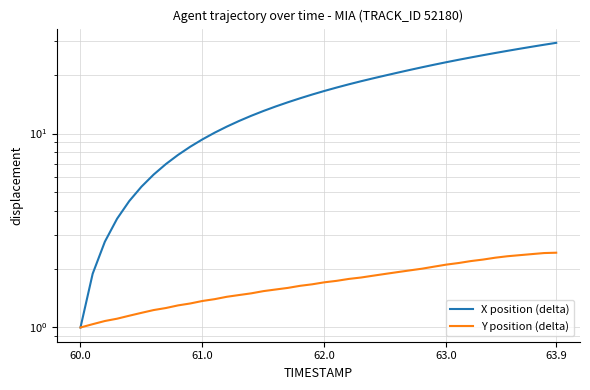

Is the value of X position (delta) at 8 greater than the value of Y position (delta) at 37?

Yes